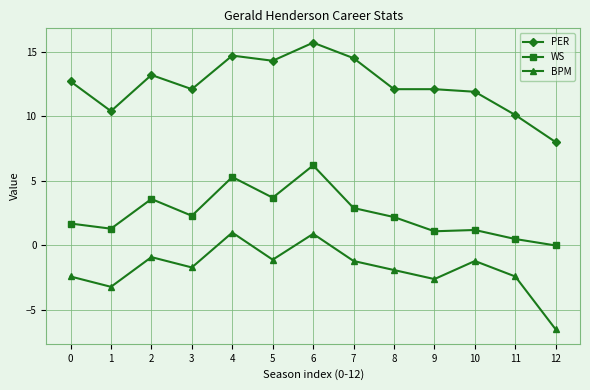

How many negative values does the BPM series have?

11